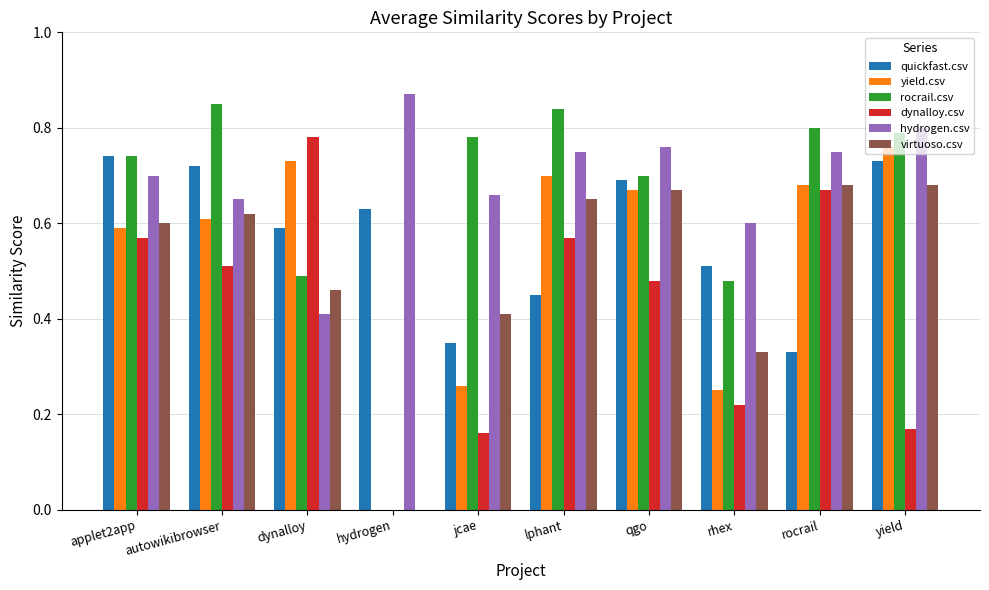

What is the difference between the hydrogen.csv values at jcae and qgo?

0.1